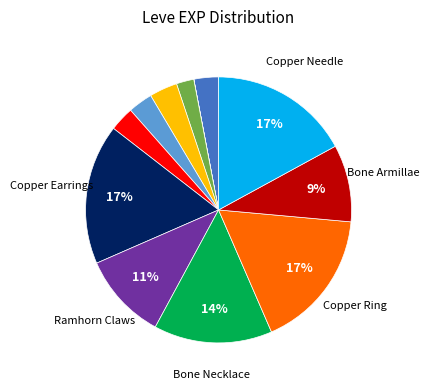

Is there a majority slice in this chart?

No